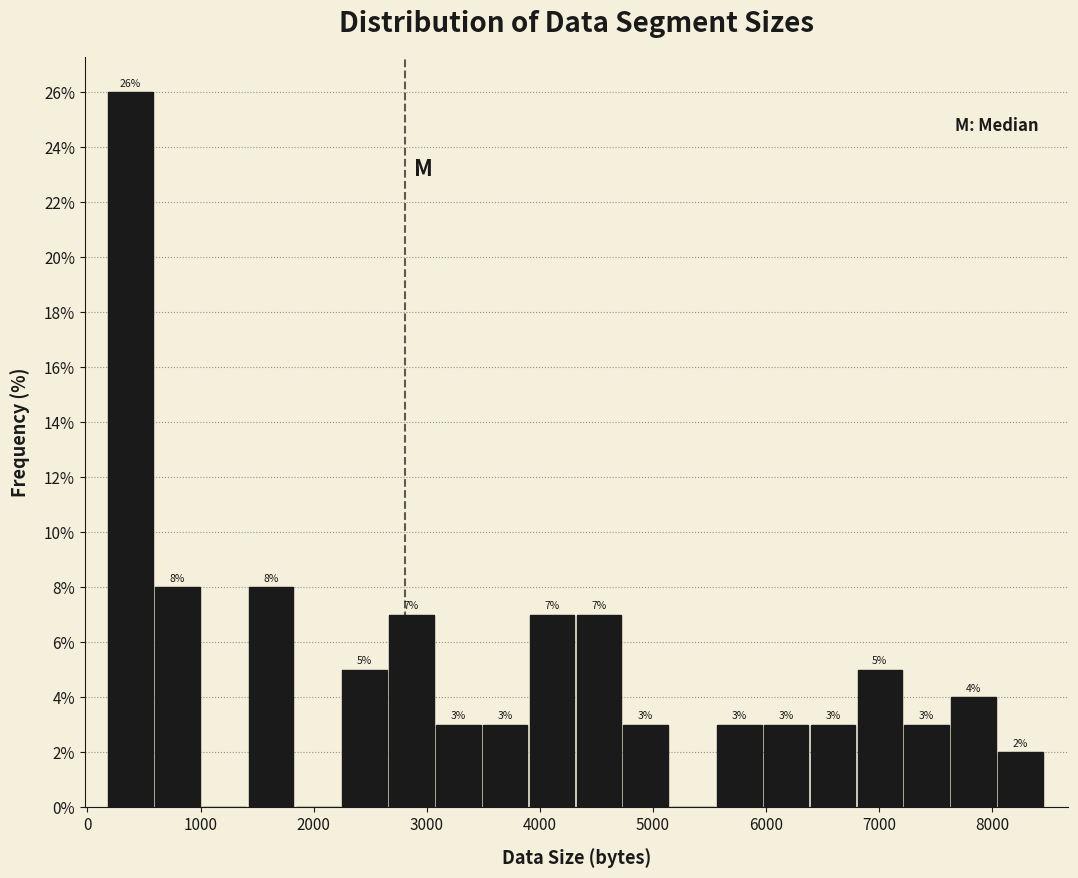

Over which range of the x-axis is the bar tallest?

200 to 600